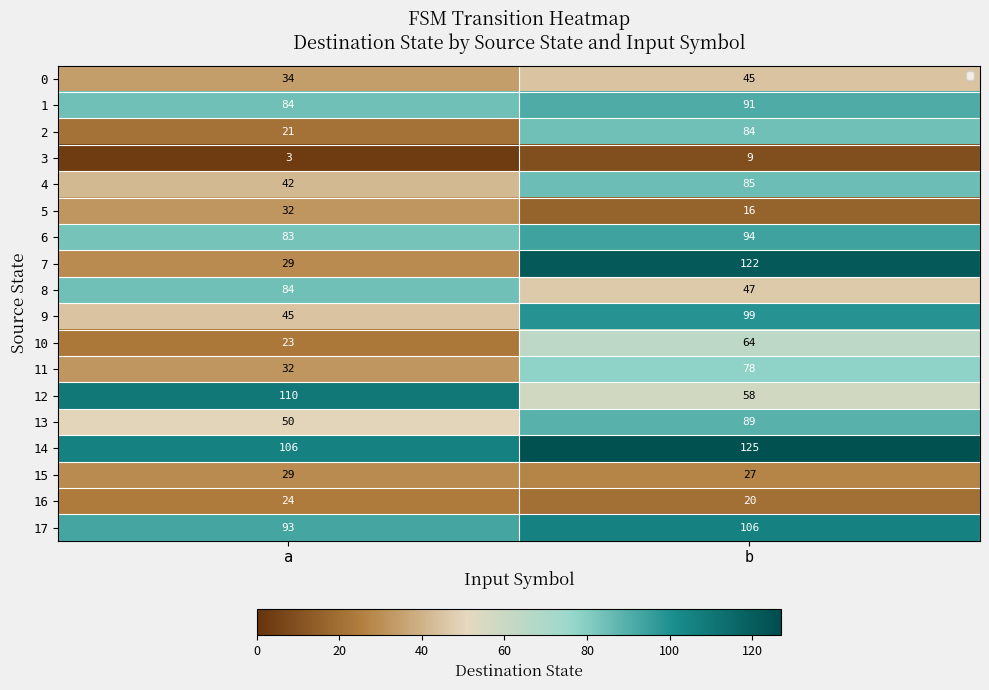

The value of 0 at a is 55. True or false?

False